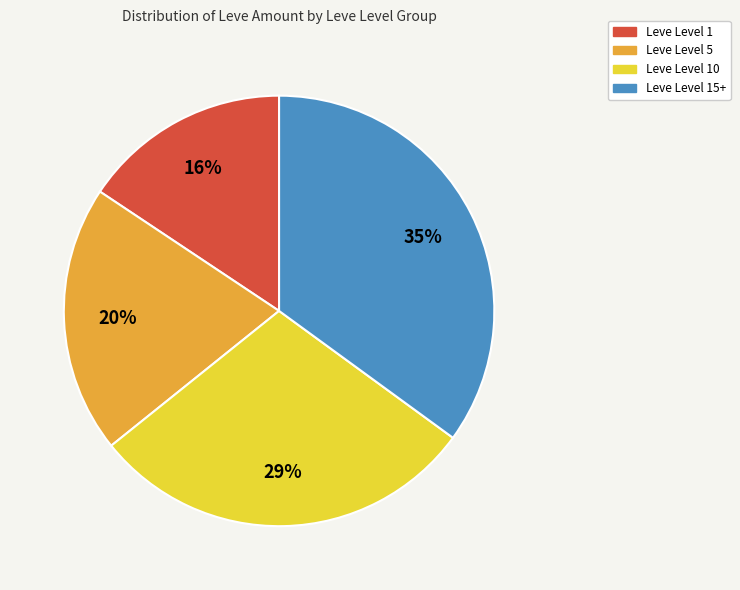

To the nearest percent, what is the average slice percentage?

25%